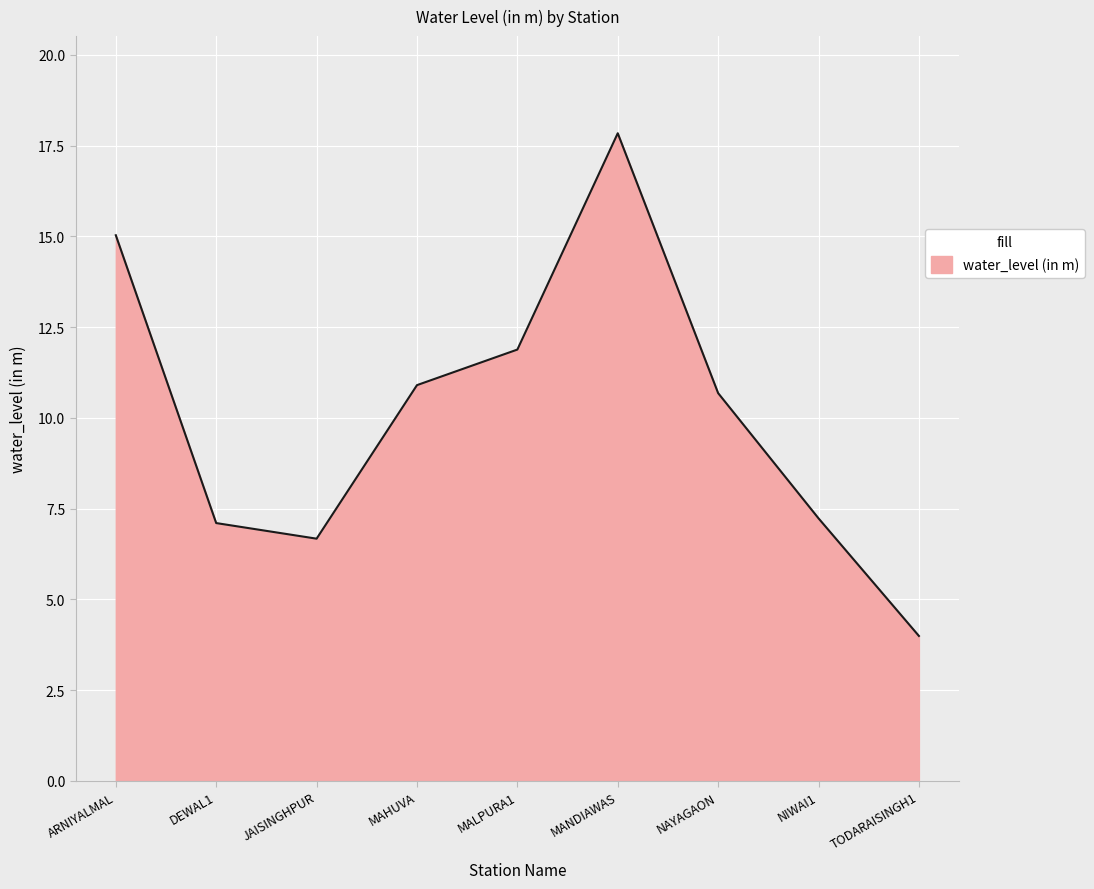

What is the change in value from DEWAL1 to NIWAI1?

+0.1